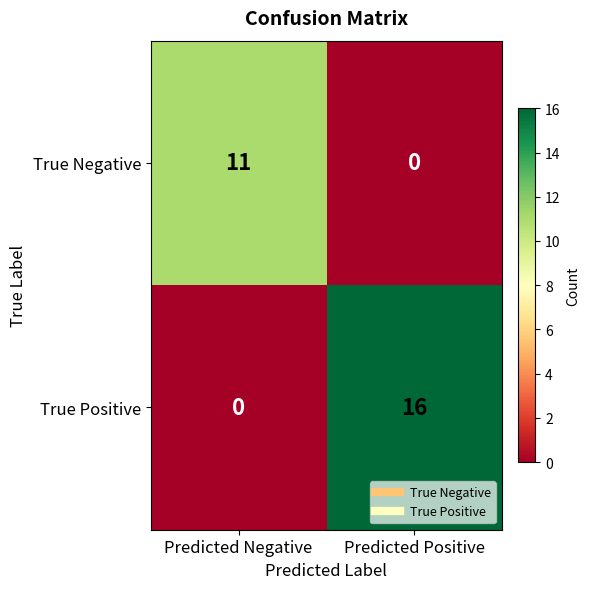

Which series has the largest total across all categories?

True Positive